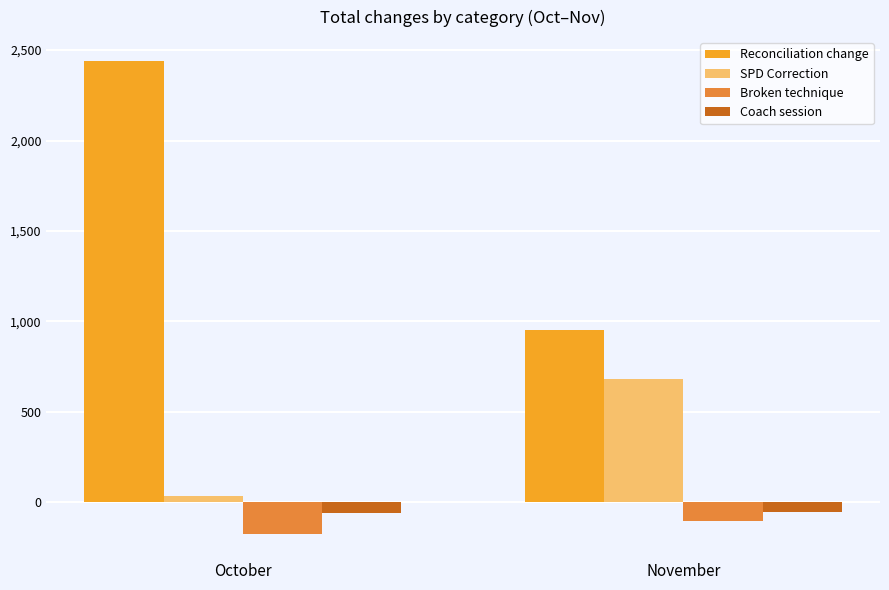

What is the maximum value shown in the chart?

2441